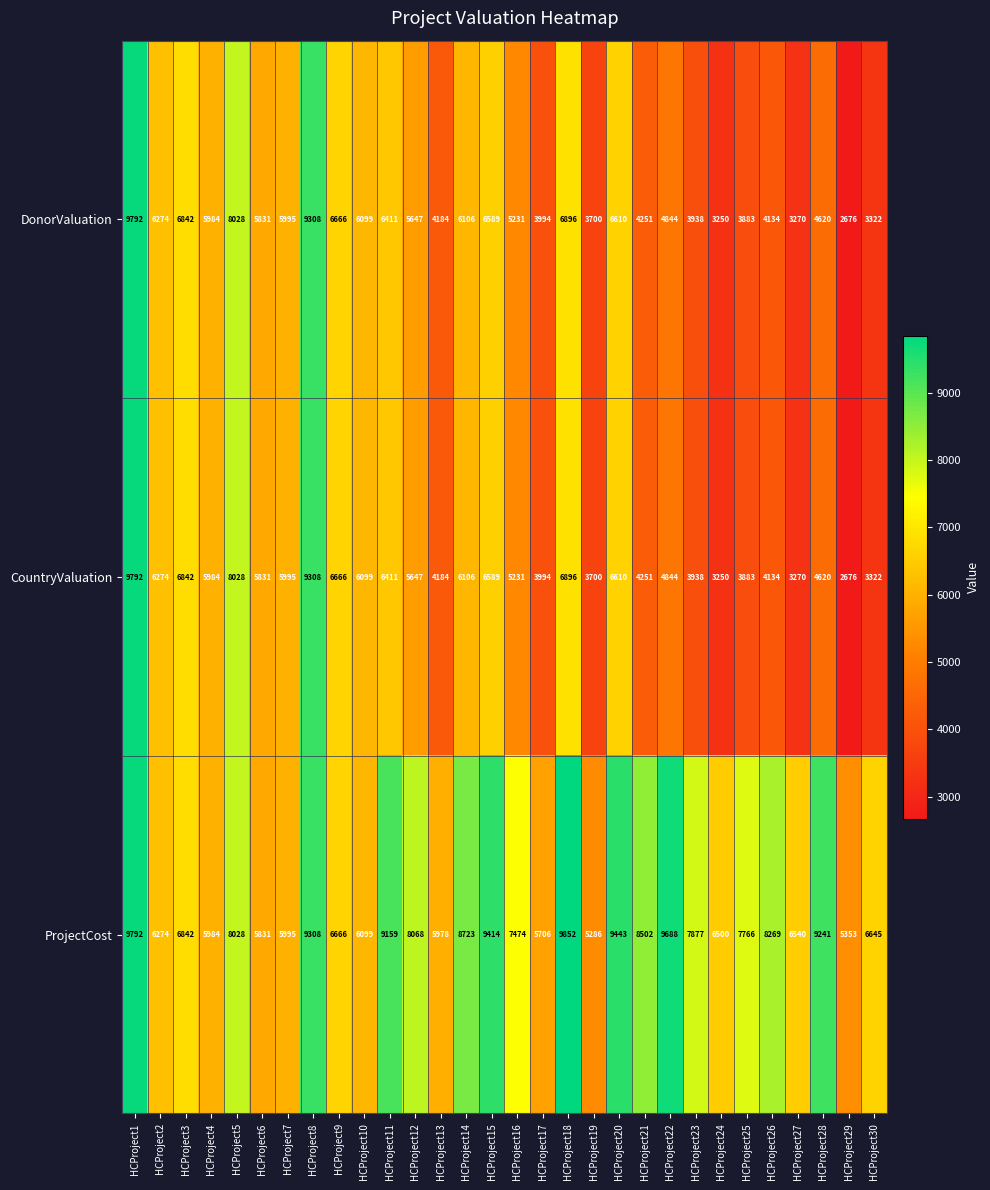

At how many categories does at least one series exceed 4848?

30